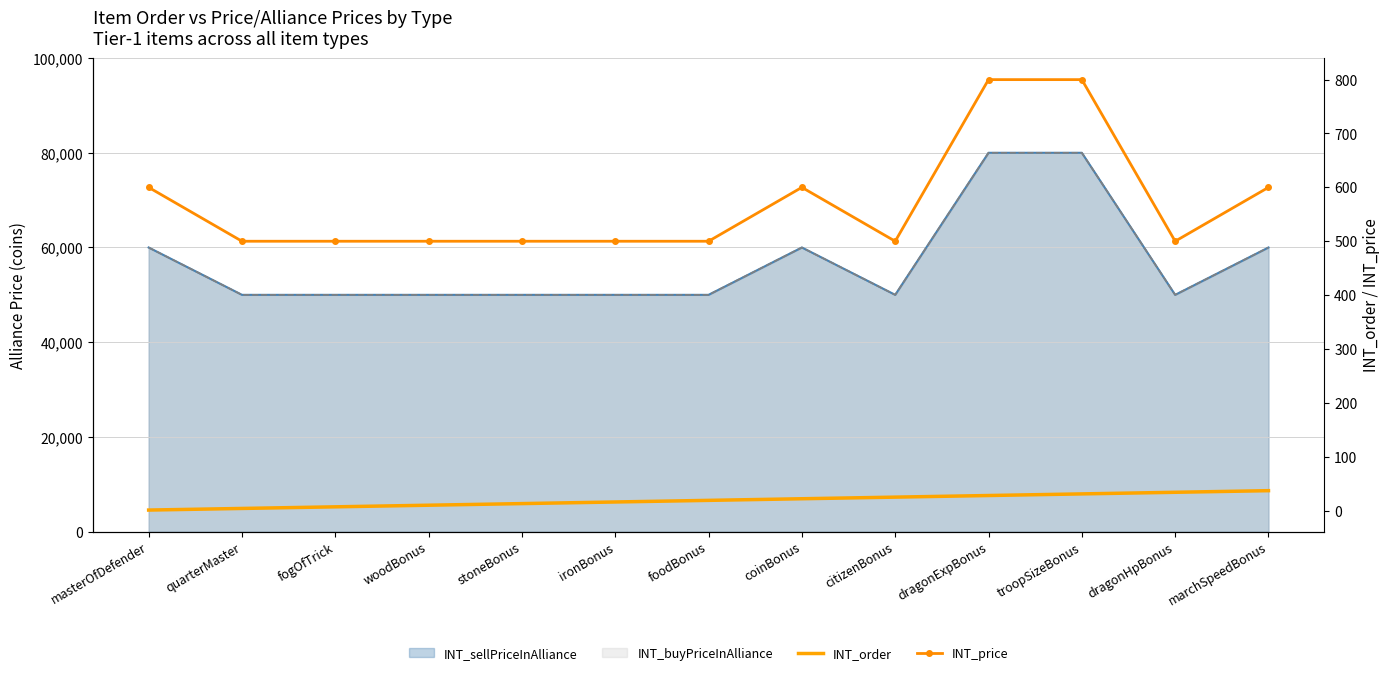

Where is INT_order nearest to the value 19?

foodBonus